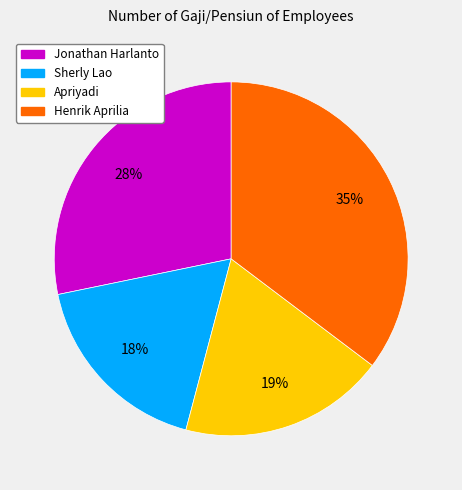

To the nearest percent, what portion does Sherly Lao represent?

18%